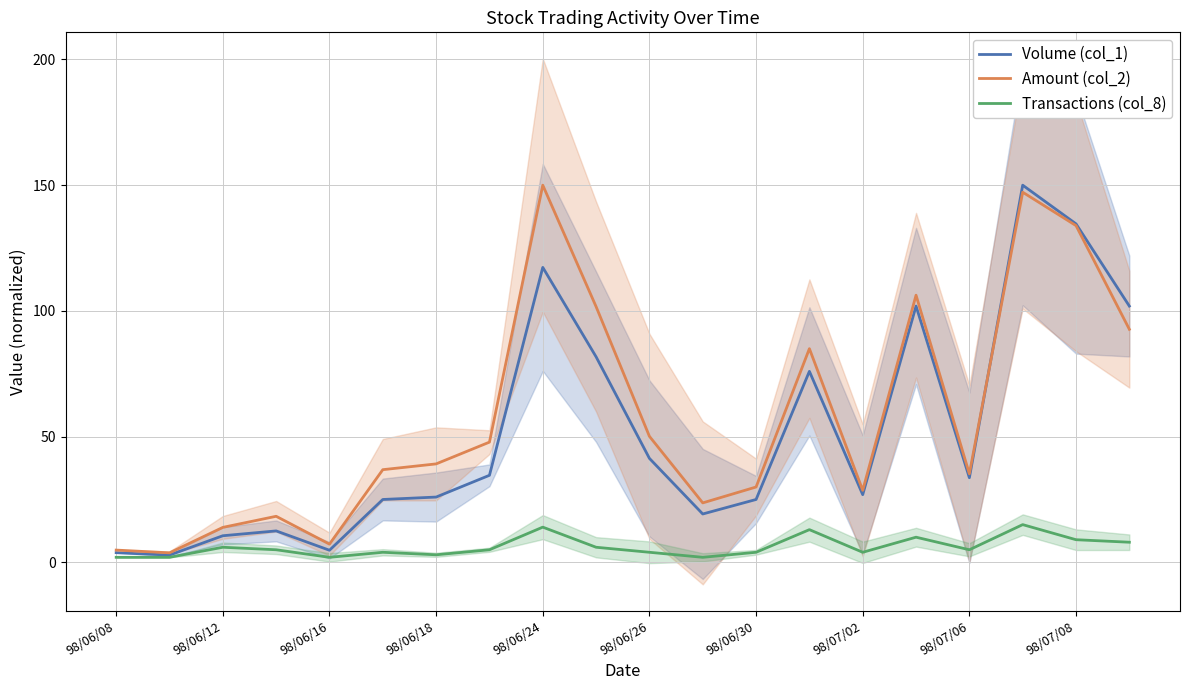

Is it true that Amount (col_2) equals 133.9 at 98/07/08?

True